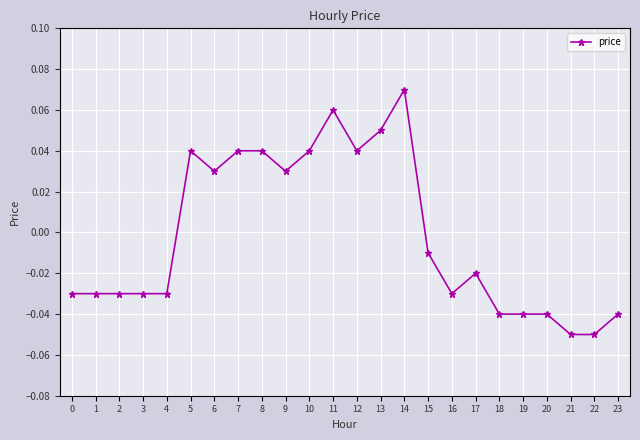

At which label is the value closest to 0?

15